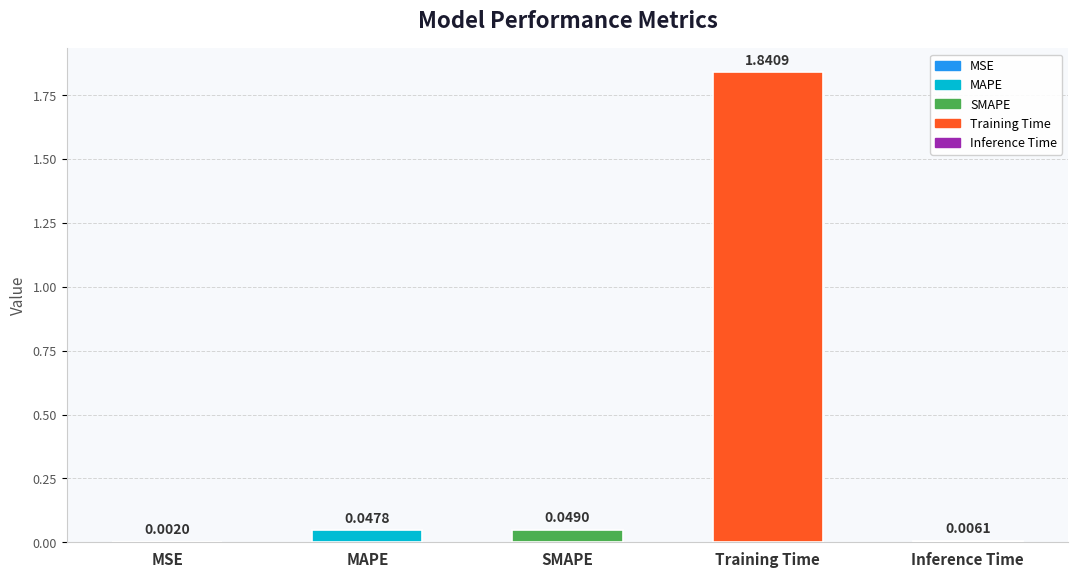

Between Training Time and MAPE, which is larger?

Training Time